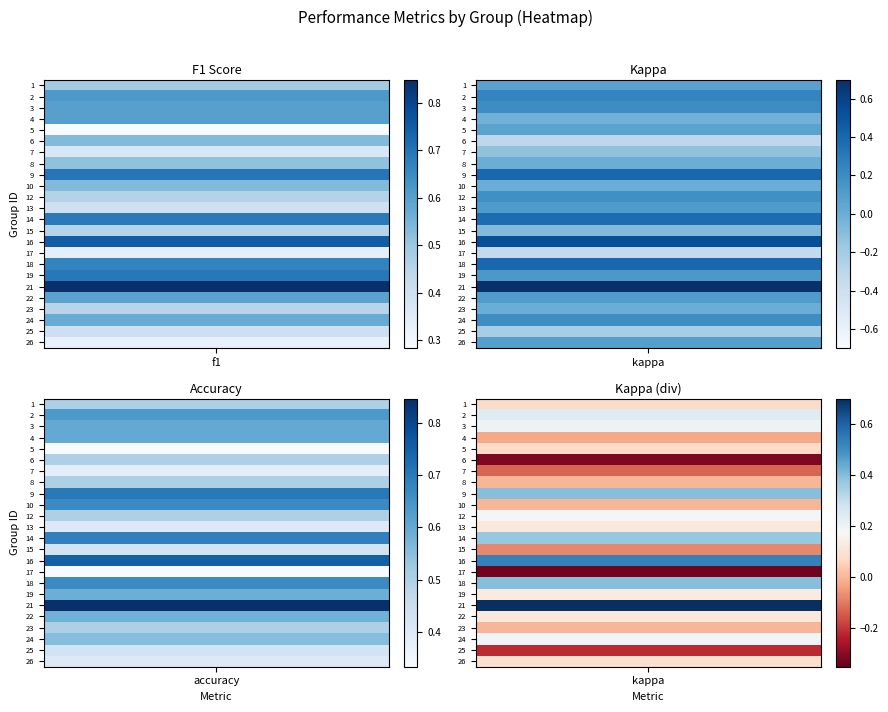

What is the difference between the highest and lowest values at 2?

0.5